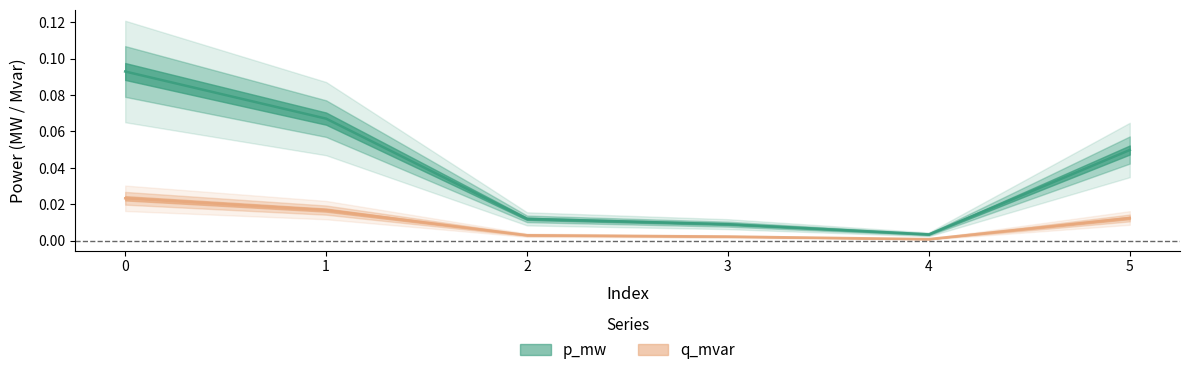

What is the greatest value displayed?

0.1